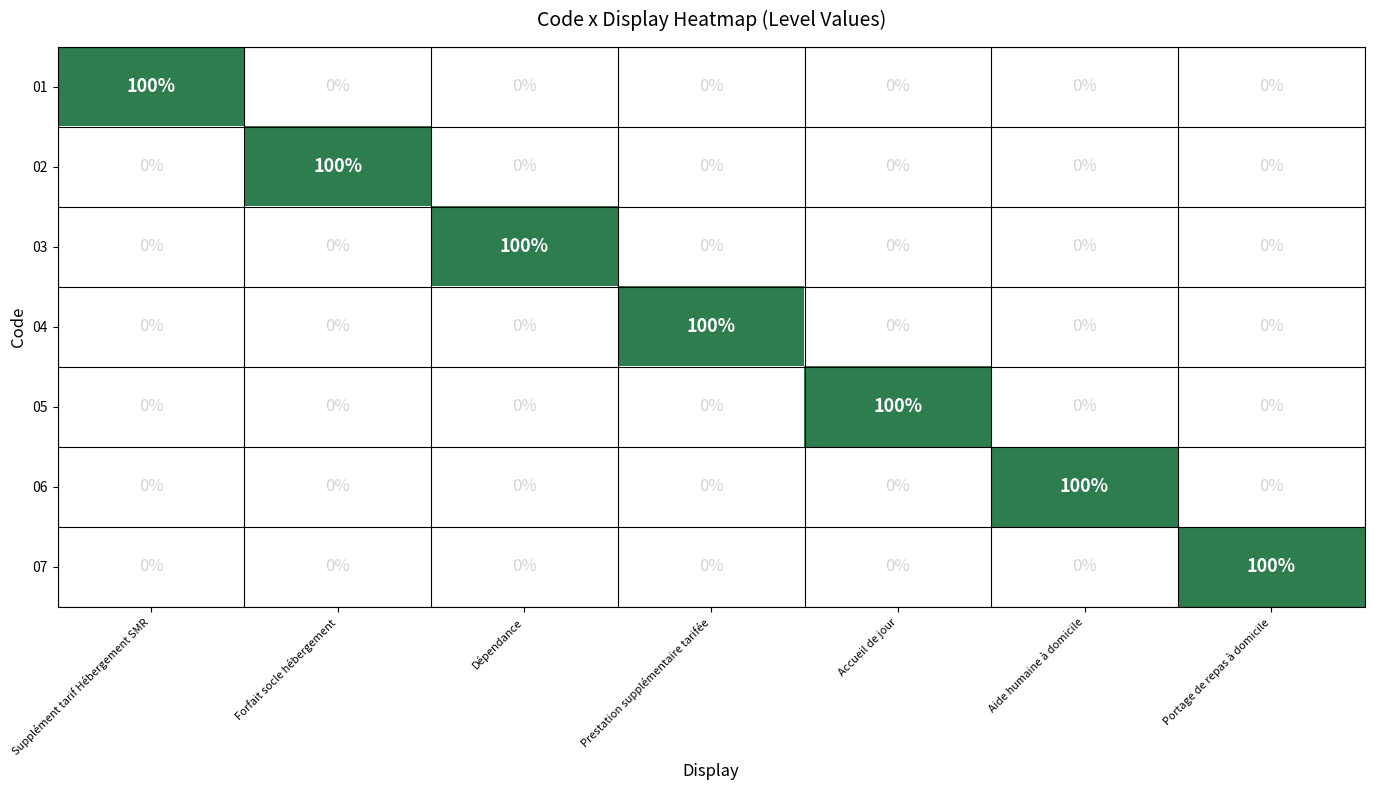

The 06 series shows 0 at Forfait socle hébergement. True or false?

True